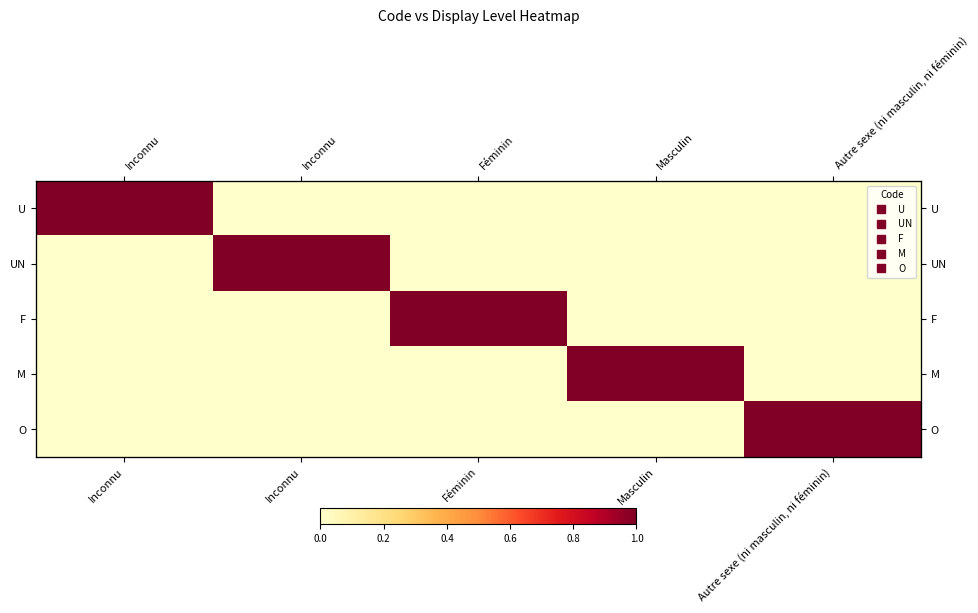

What is the sum of all O values?

1